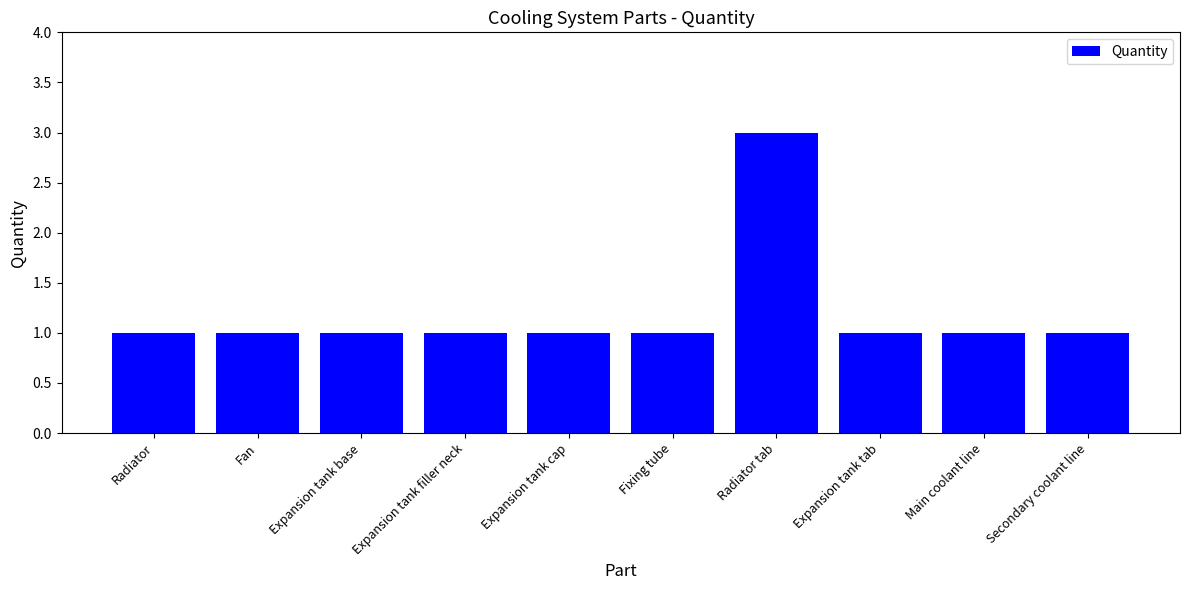

What is the difference between the values at Expansion tank tab and Radiator tab?

2